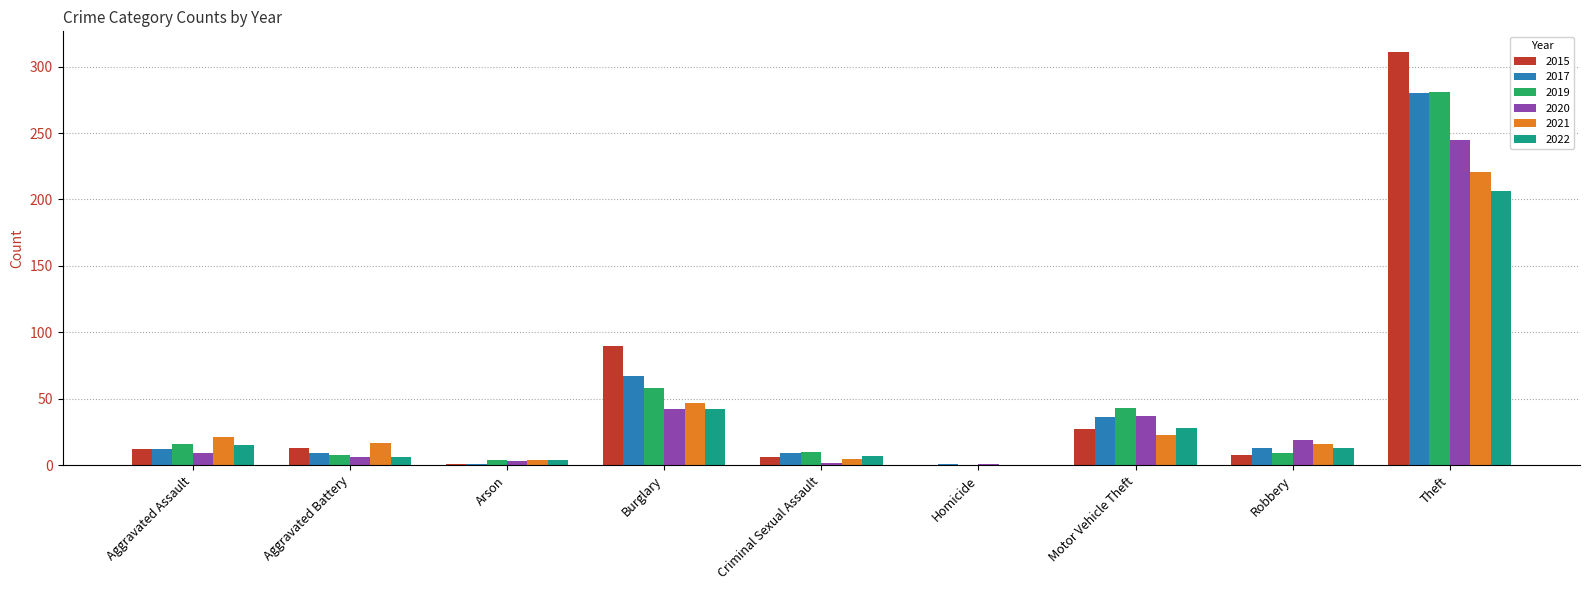

What is the spread (max minus min) of values at Criminal Sexual Assault?

8